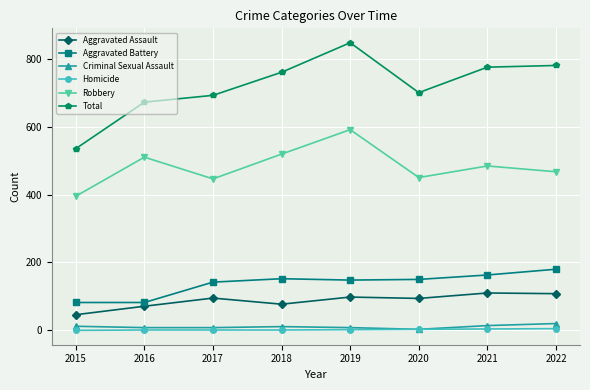

True or false: Aggravated Assault and Criminal Sexual Assault cross at least once.

False